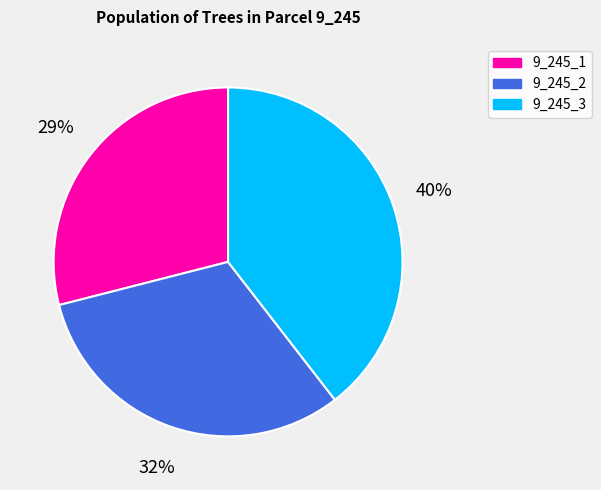

The 9_245_2 slice represents 32% of the pie. True or false?

True